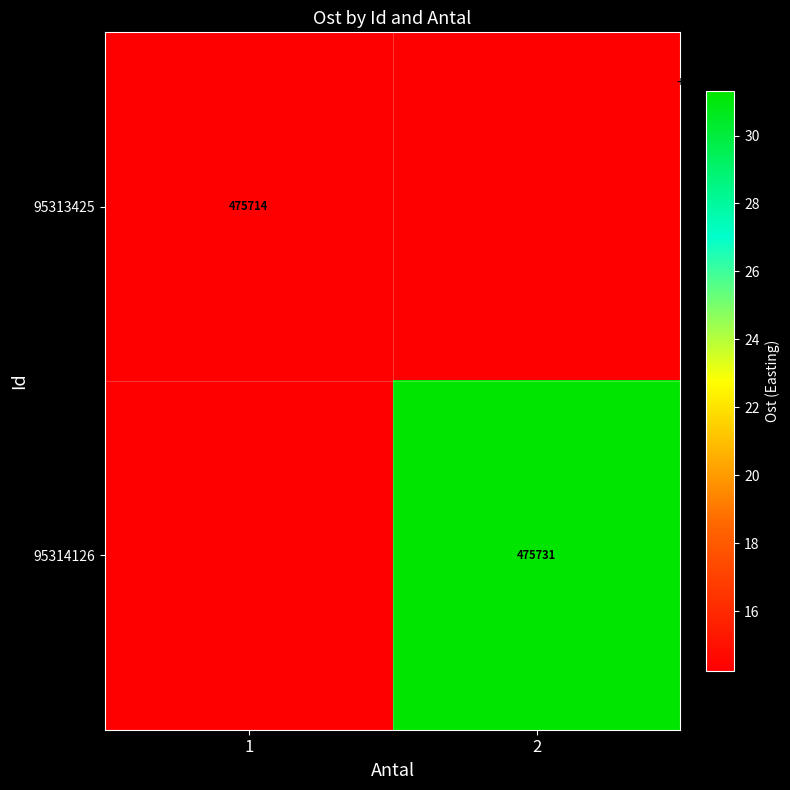

Is the value of 95314126 at 2 greater than the value of 95313425 at 1?

Yes